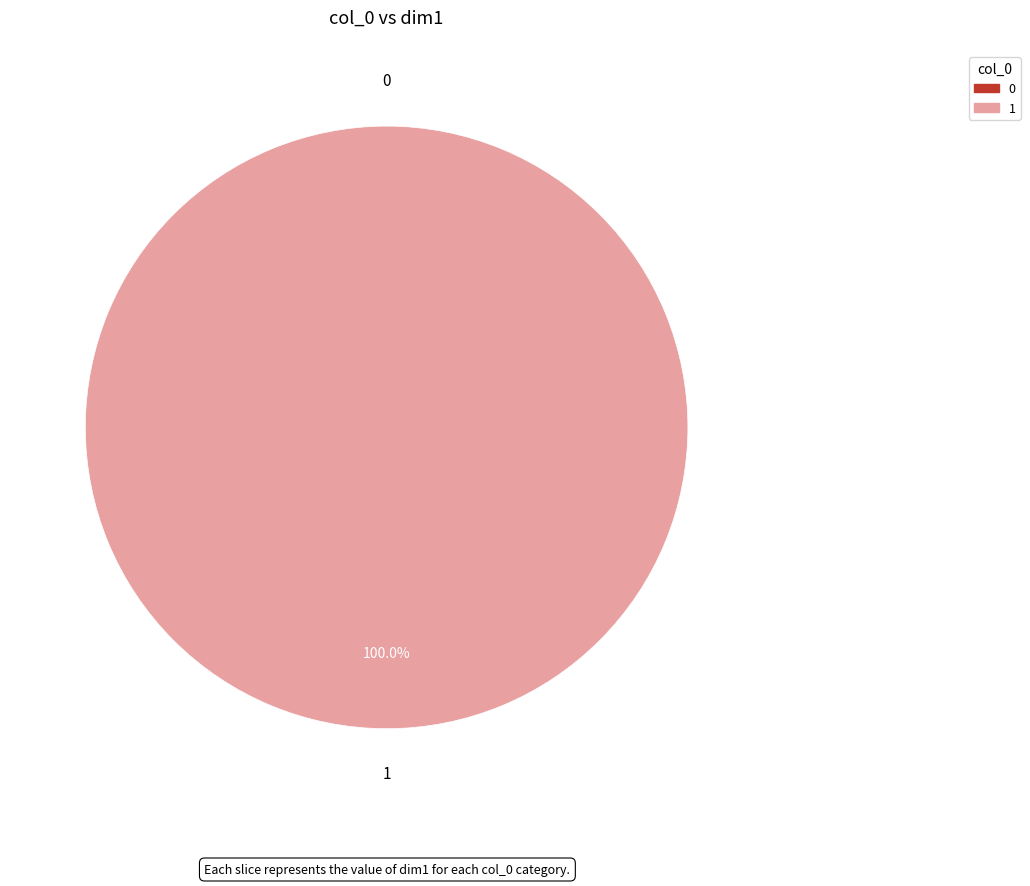

What is the change in value from 0 to 1?

+1